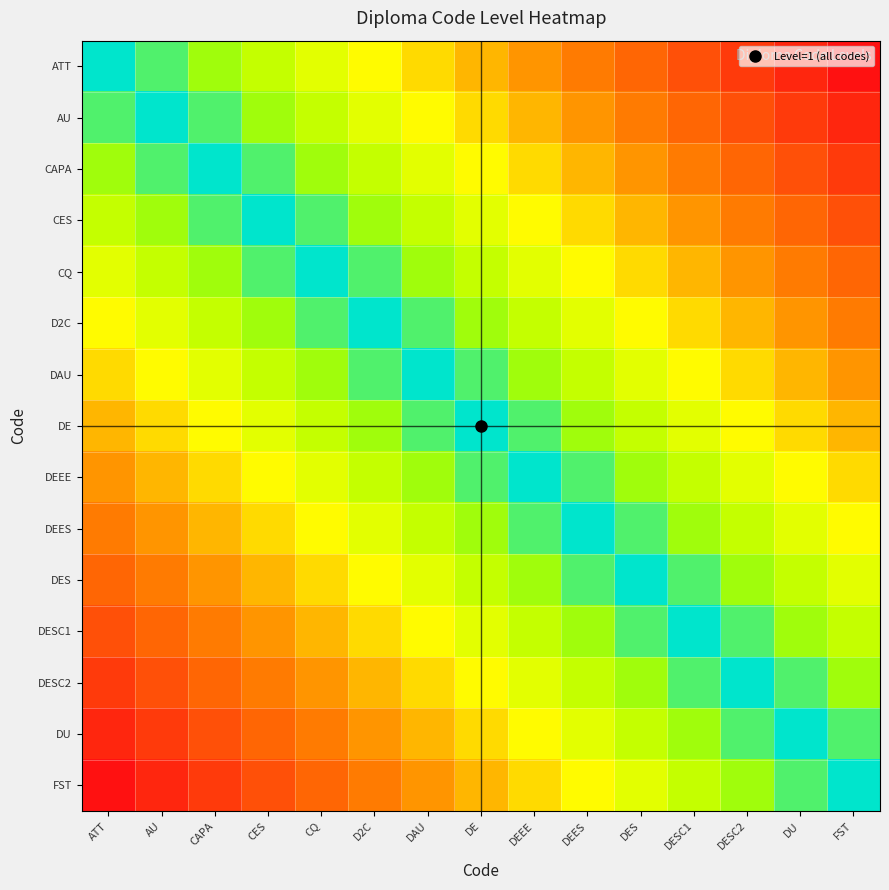

What is the total value across all series at AU?

92